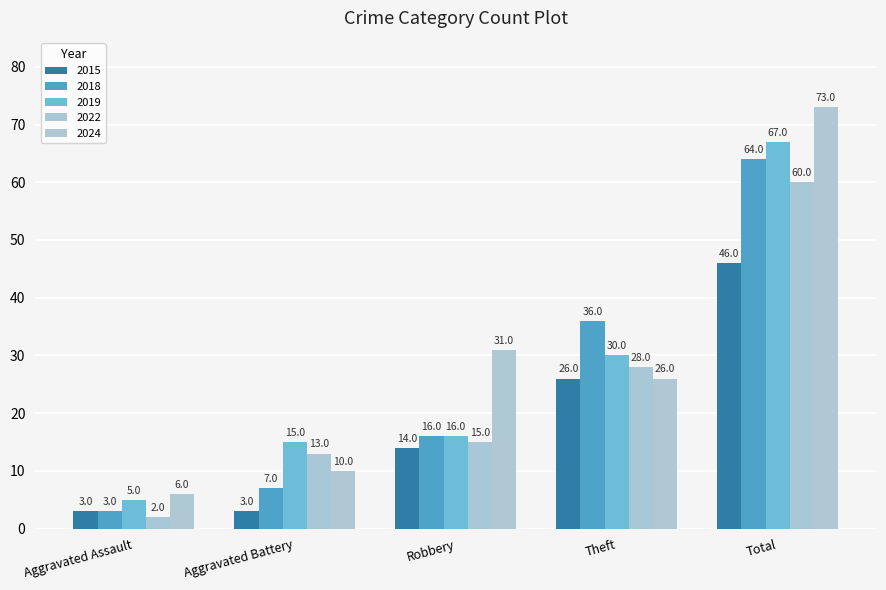

List the series in order of their peak value, highest first.

2024, 2019, 2018, 2022, 2015